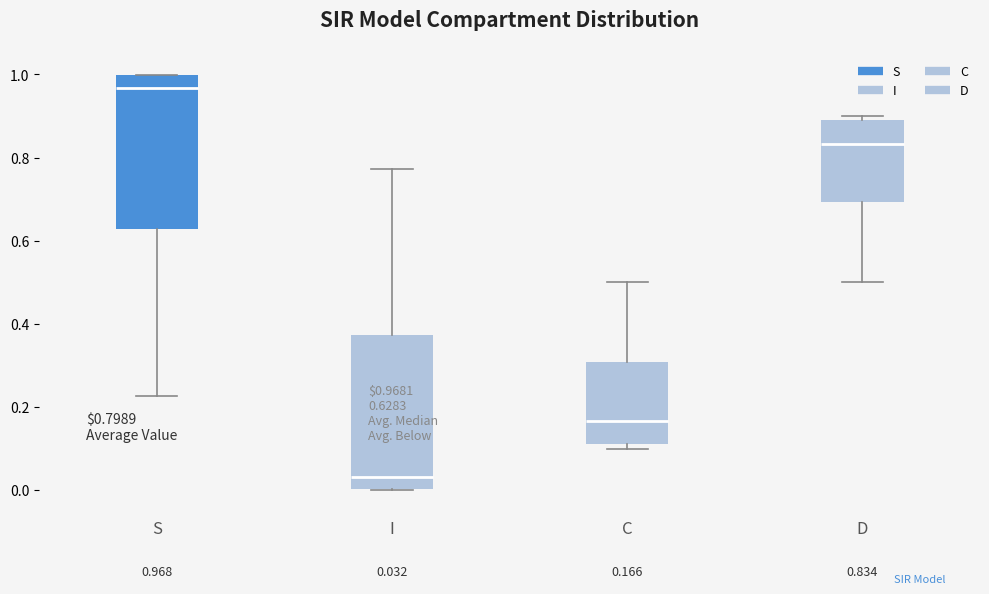

Which box has the lowest median line?

I